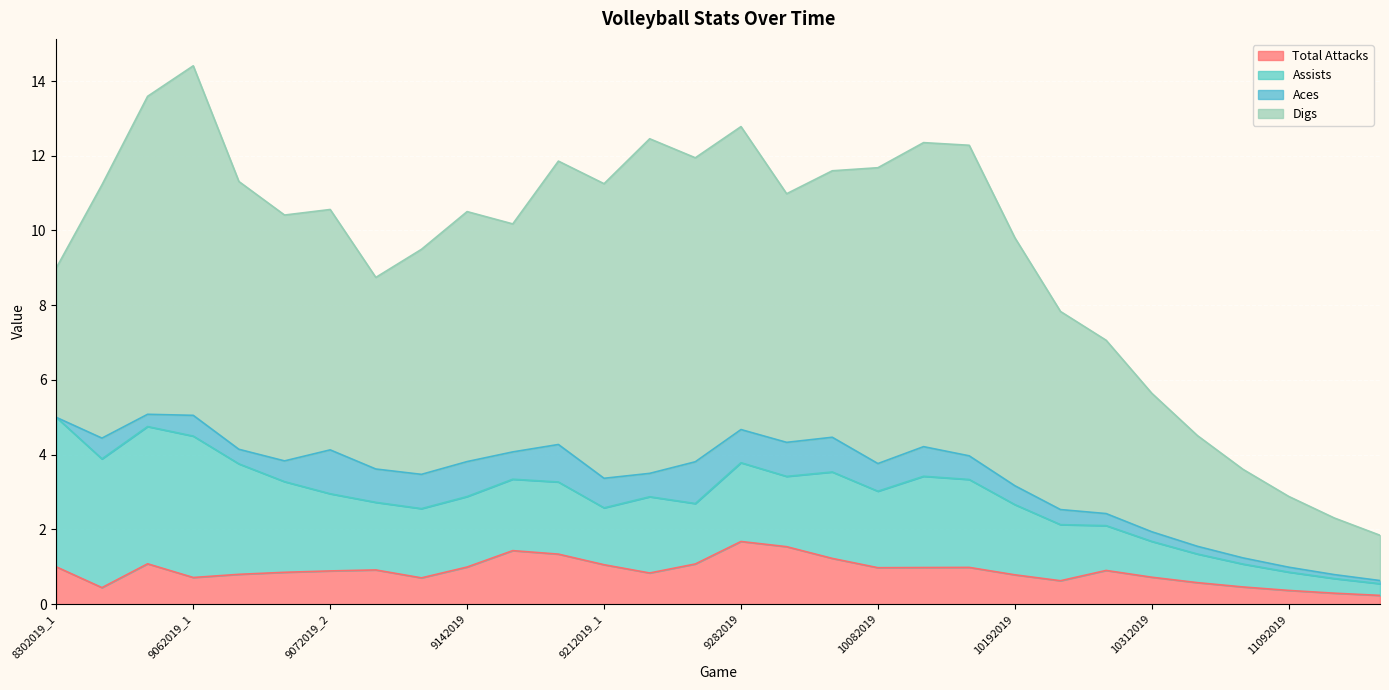

What is the value of the Total Attacks point at the 9th from the left?

0.7